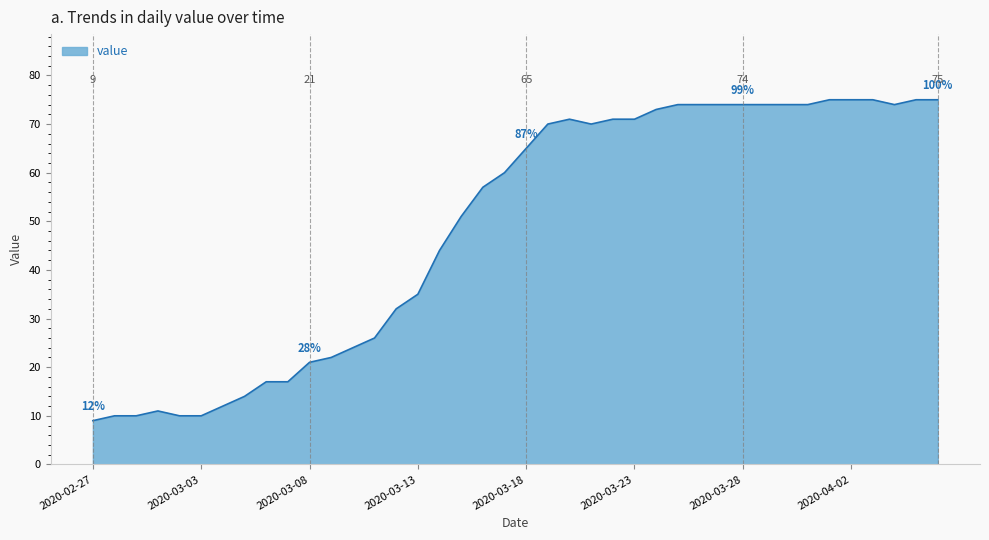

What is the greatest value displayed?

75